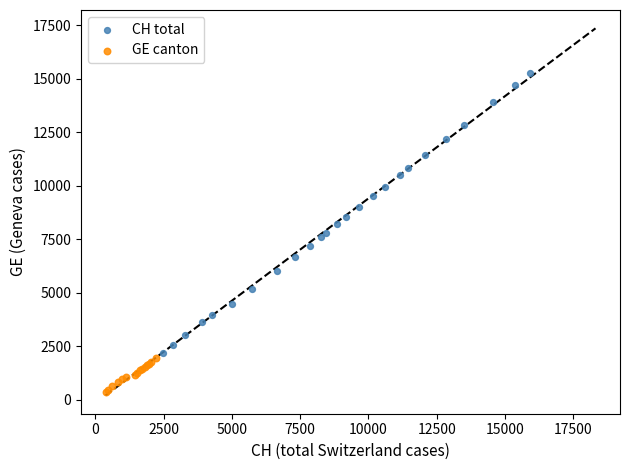

Which series reaches the minimum Y coordinate?

GE canton